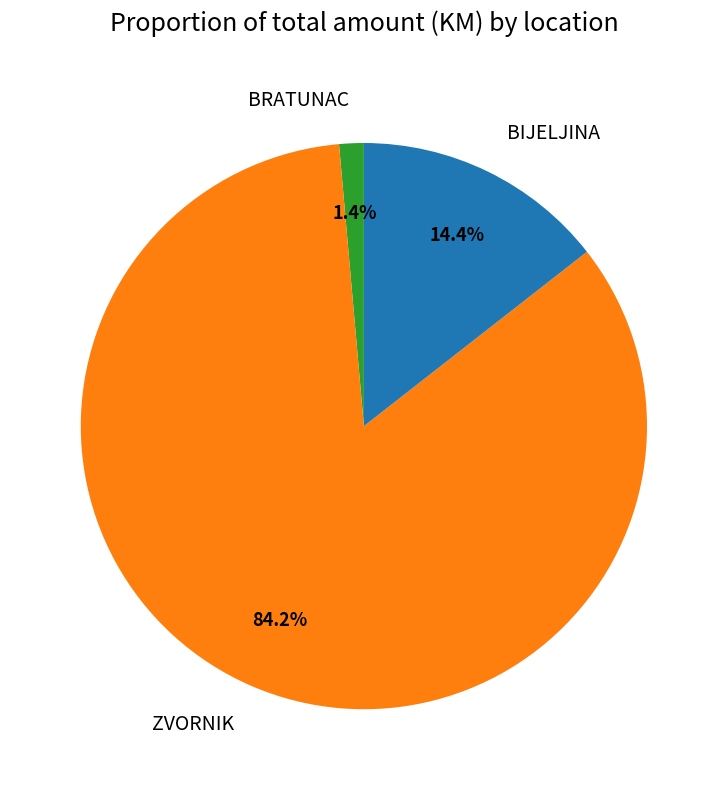

Which has a higher value, BIJELJINA or ZVORNIK?

ZVORNIK